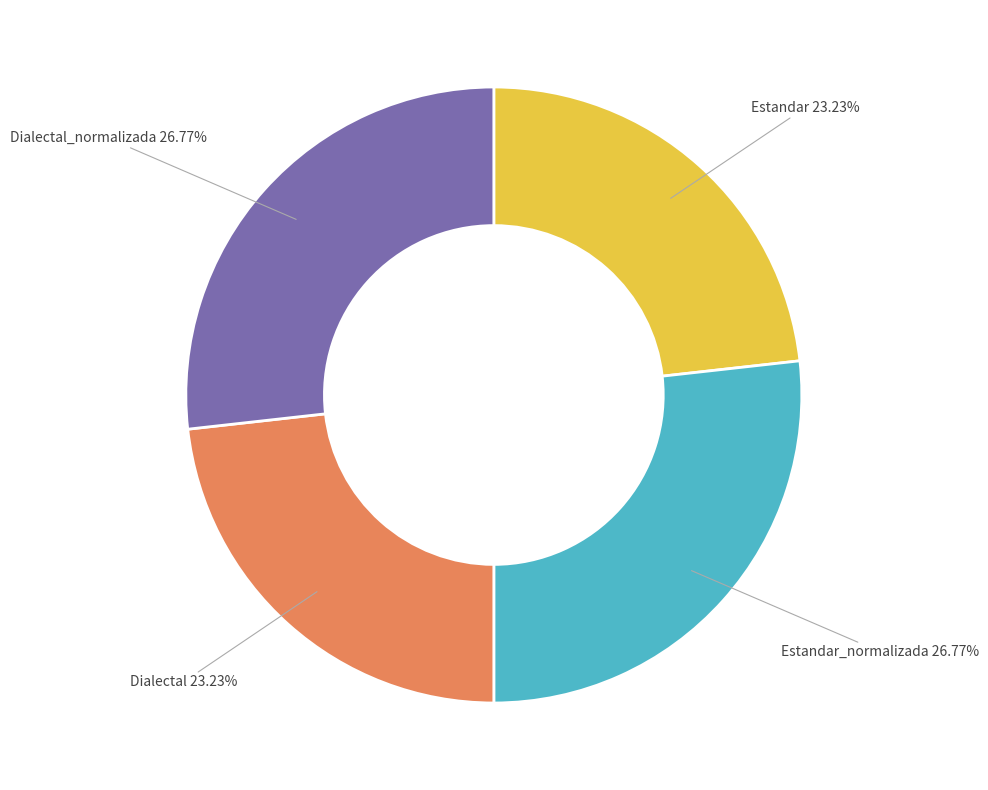

To the nearest percent, what is the difference between the largest and smallest slice percentages?

4%